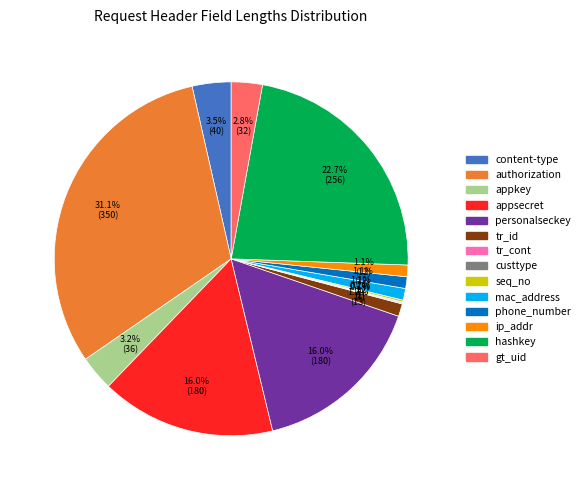

Does any single category account for the majority?

No